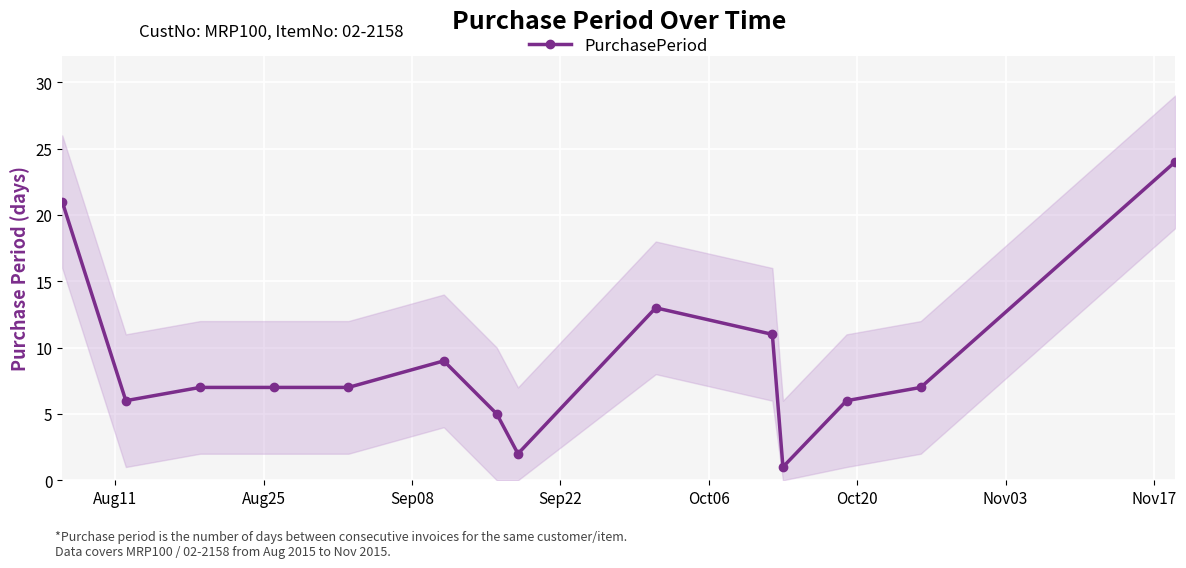

True or false: PurchasePeriod has more than 1 points higher than both neighbors.

True